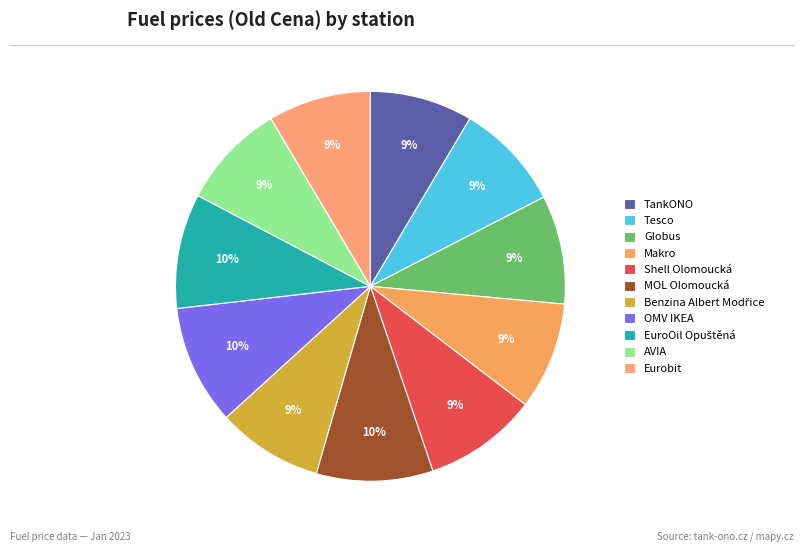

To the nearest percent, what is the average slice percentage?

9%